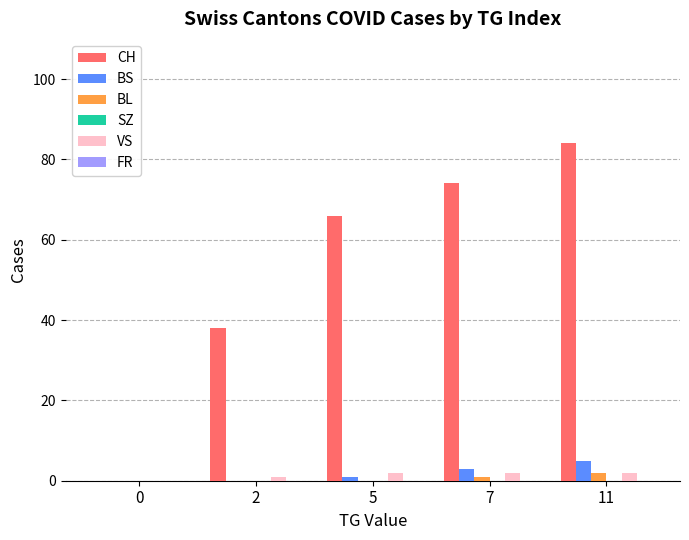

Reading left to right, extract all data points from this chart.

CH: 0=0	2=38	5=66	7=74	11=84
BS: 0=0	2=0	5=1	7=3	11=5
BL: 0=0	2=0	5=0	7=1	11=2
VS: 0=0	2=1	5=2	7=2	11=2